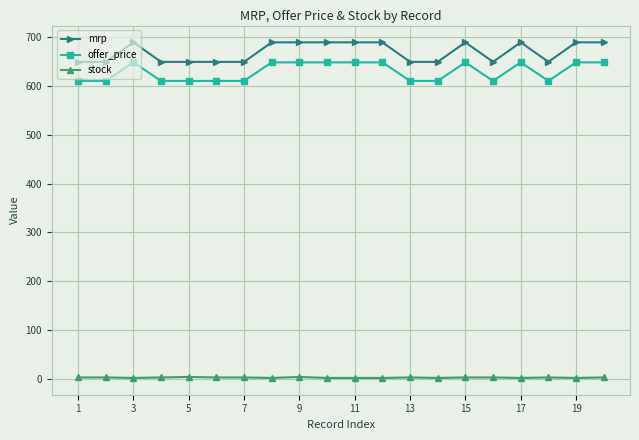

Which series has the widest spread of values?

mrp